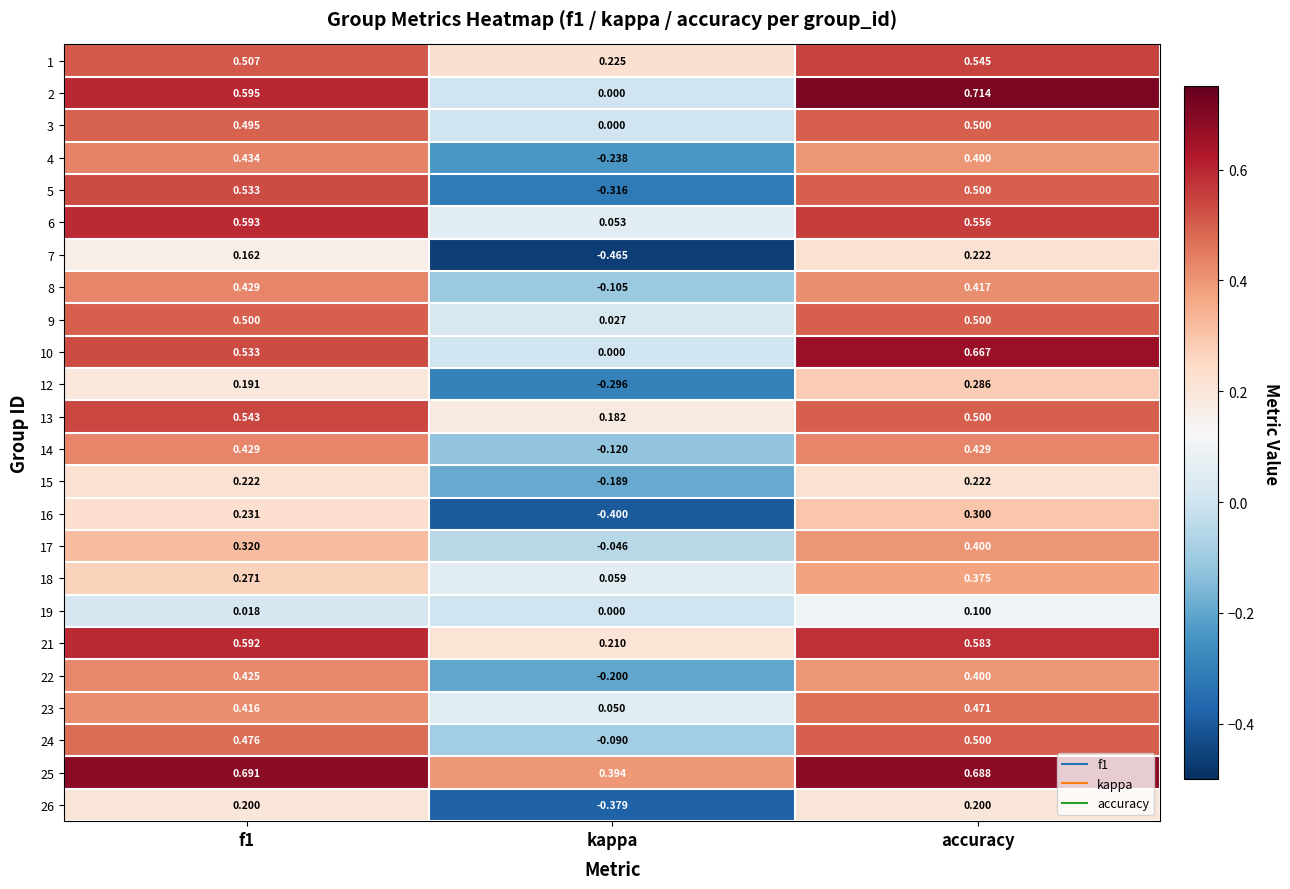

How many series are shown in this chart?

24